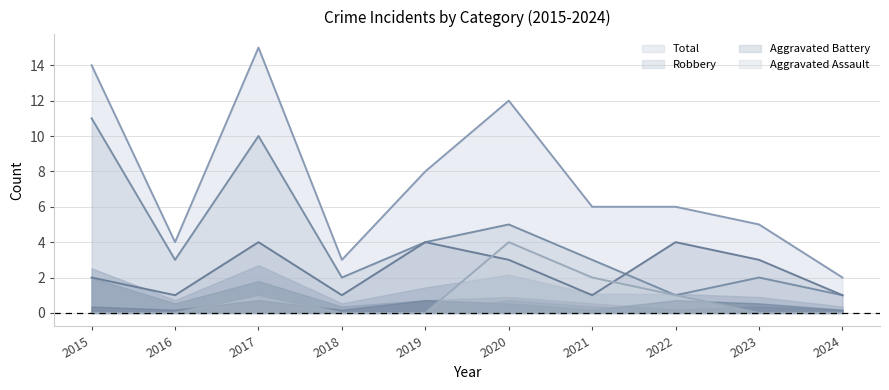

Does the chart have visible grid lines?

Yes